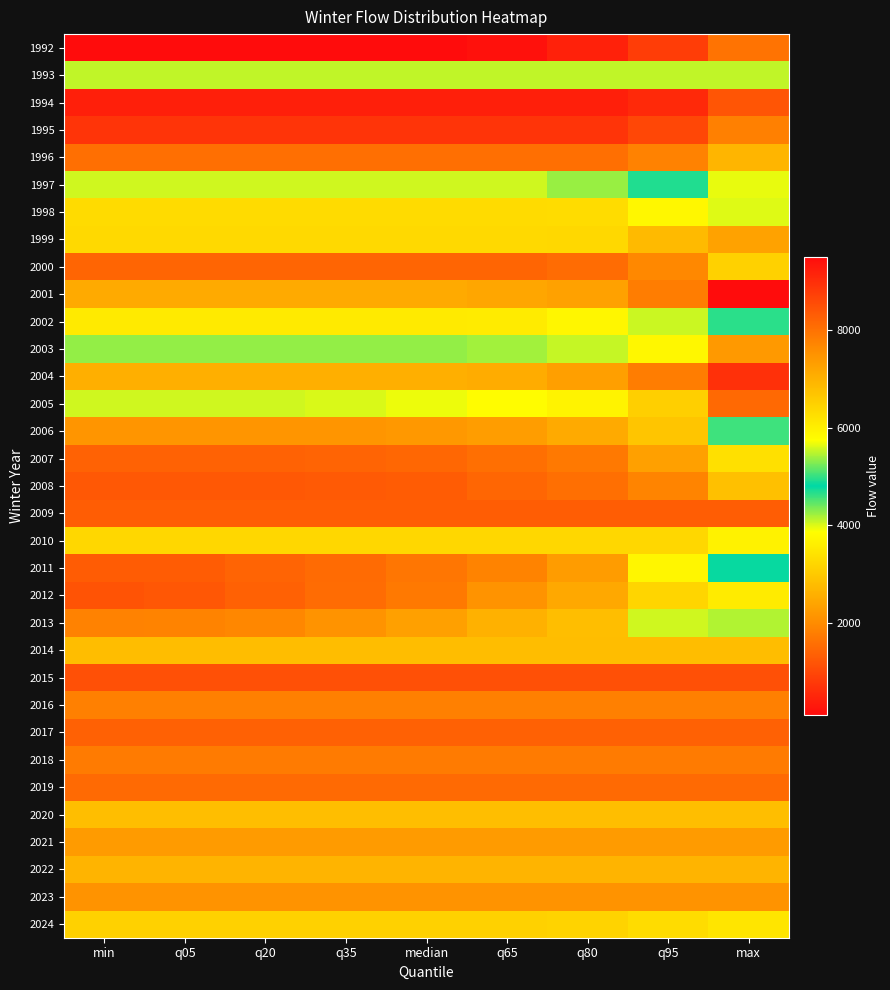

Which has a higher value, q80 or min?

q80